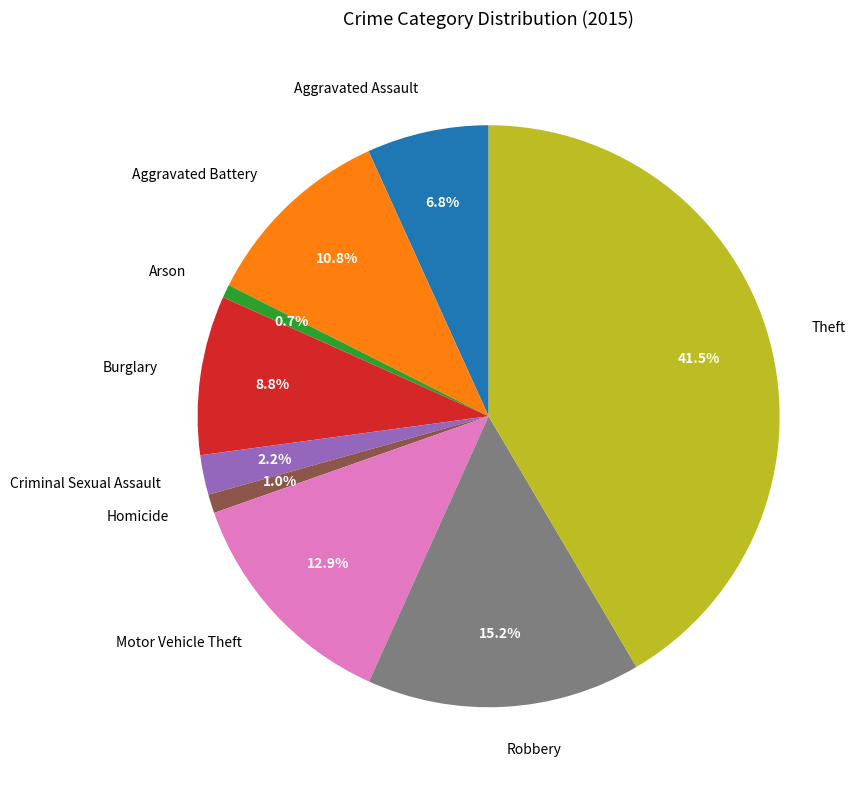

The Burglary slice represents 15% of the pie. True or false?

False